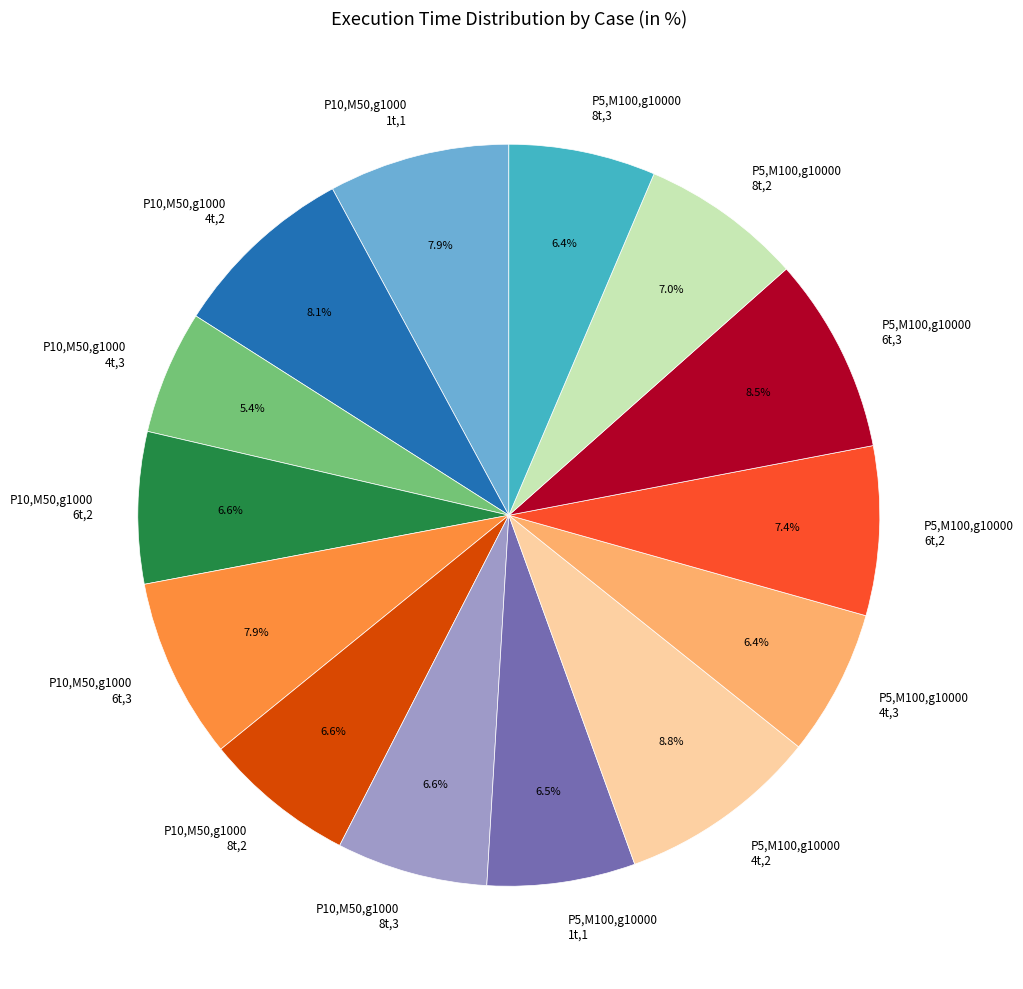

Does P5,M100,g10000 4t,3 account for over 50% of the chart?

No